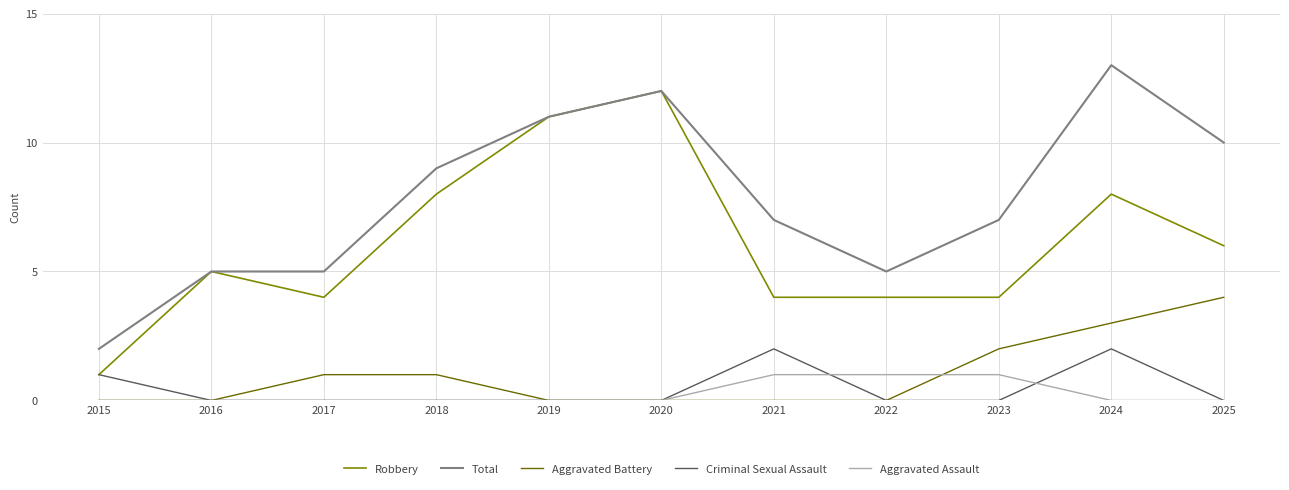

The value of Aggravated Battery at 2021 is 3. True or false?

False